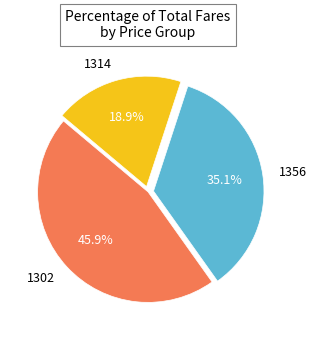

Combined, do 1302 and 1356 account for over 50%?

Yes